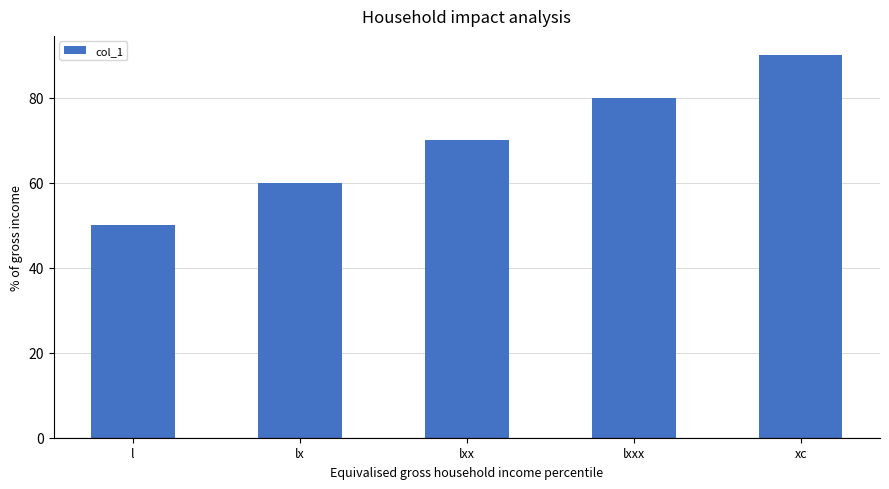

Between lxxx and xc, which is larger?

xc